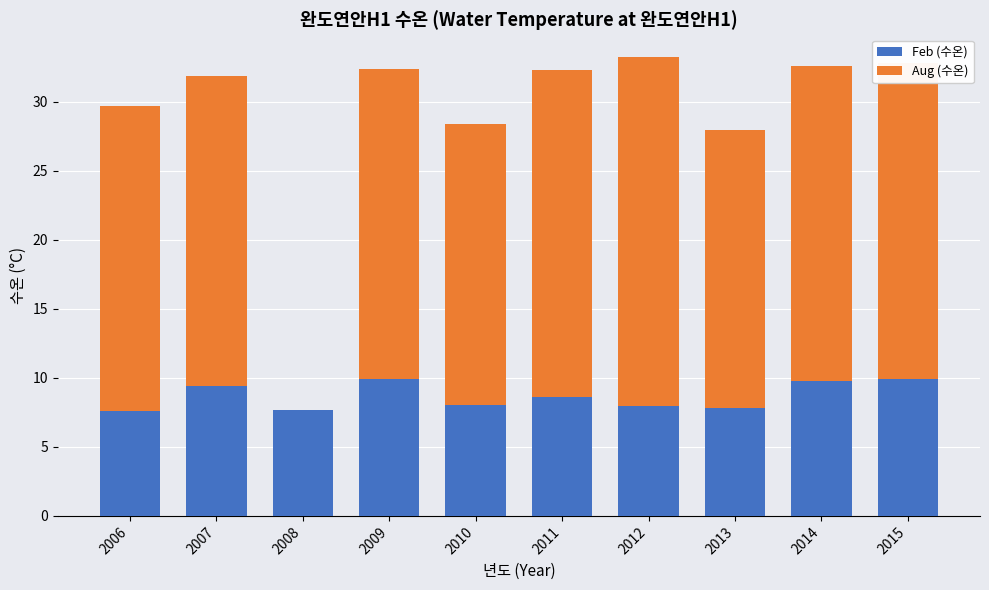

What is the total value across all series at 2008?

7.7